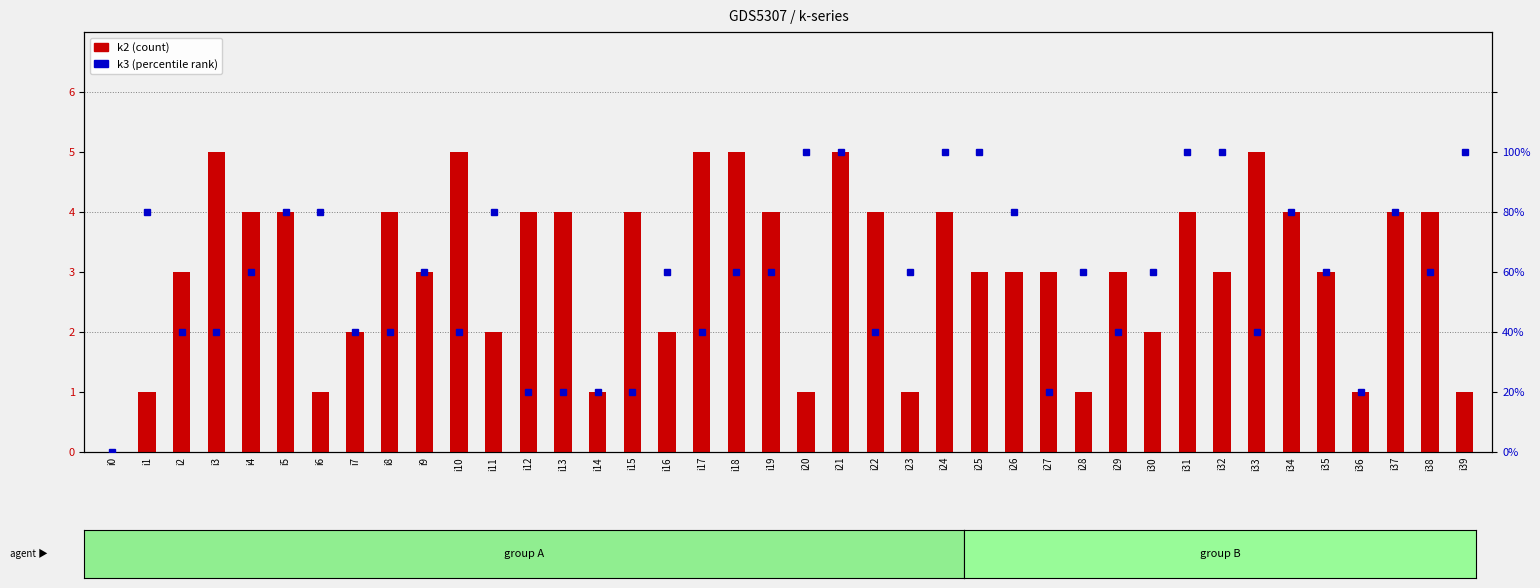

How many values in the k3 series are below 60?

16